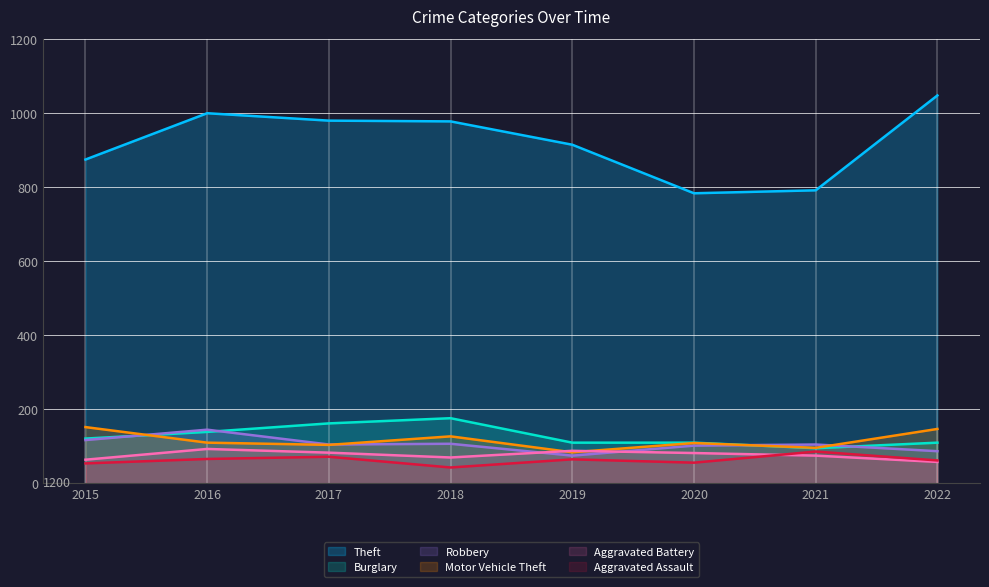

Which series has the widest spread of values?

Theft